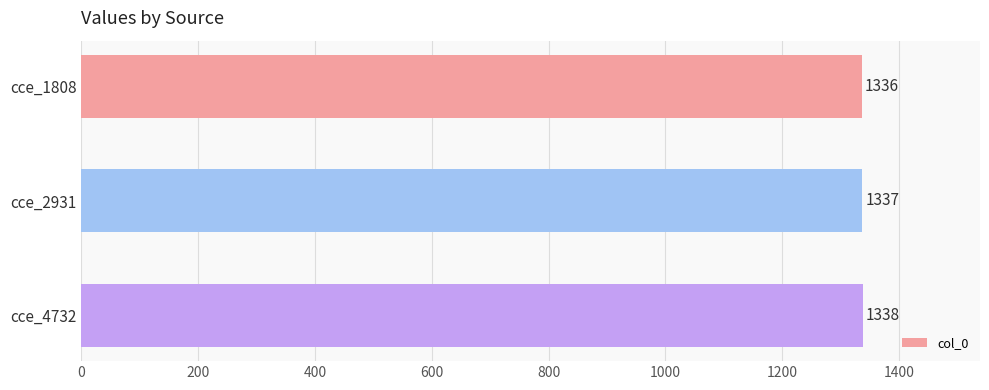

The chart shows a value of 506 at cce_1808. True or false?

False